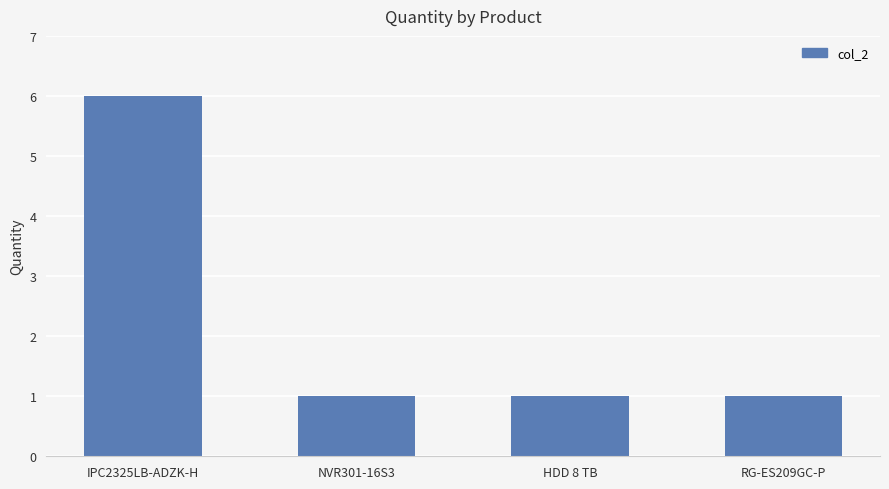

What is the label of the 2nd bar from the left?

NVR301-16S3